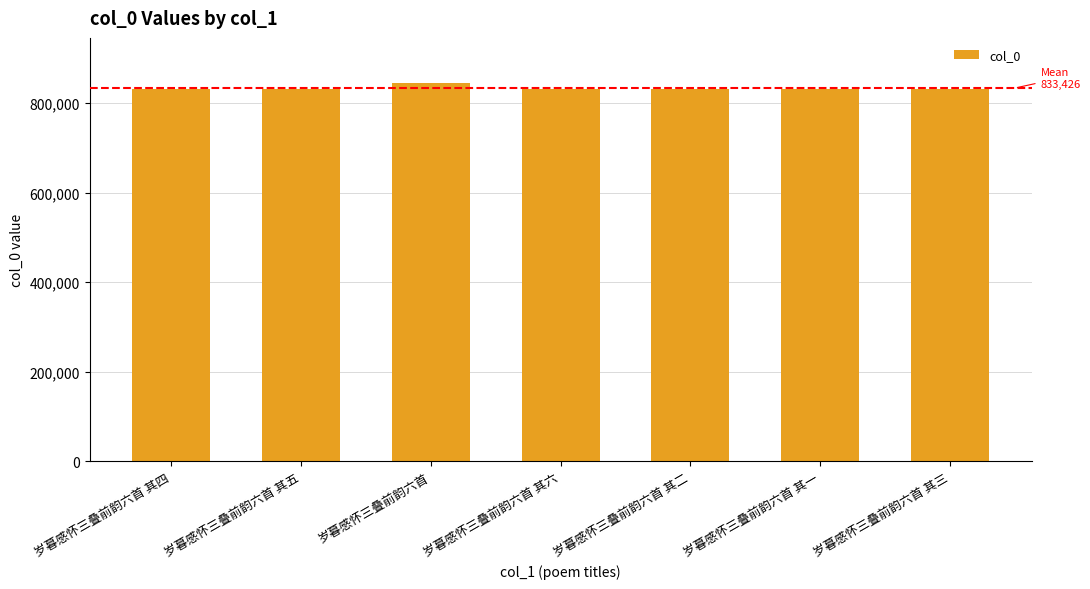

The chart shows a value of 831625 at 岁暮感怀三叠前韵六首 其六. True or false?

True